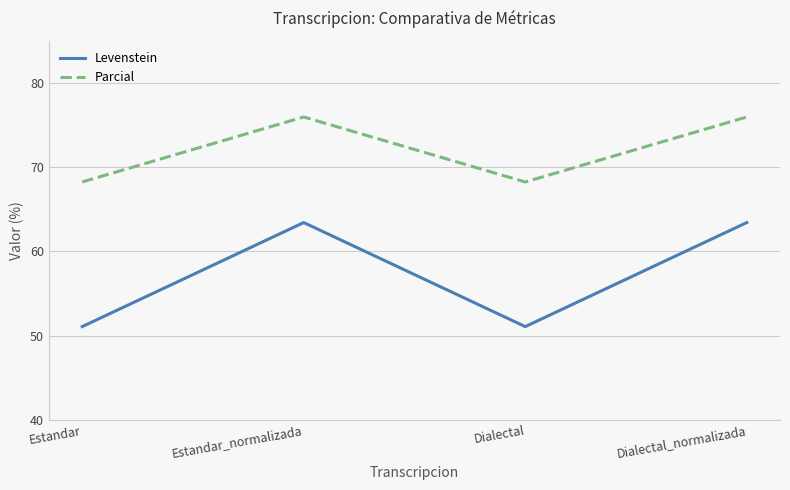

True or false: Parcial and Levenstein intersect in this chart.

False